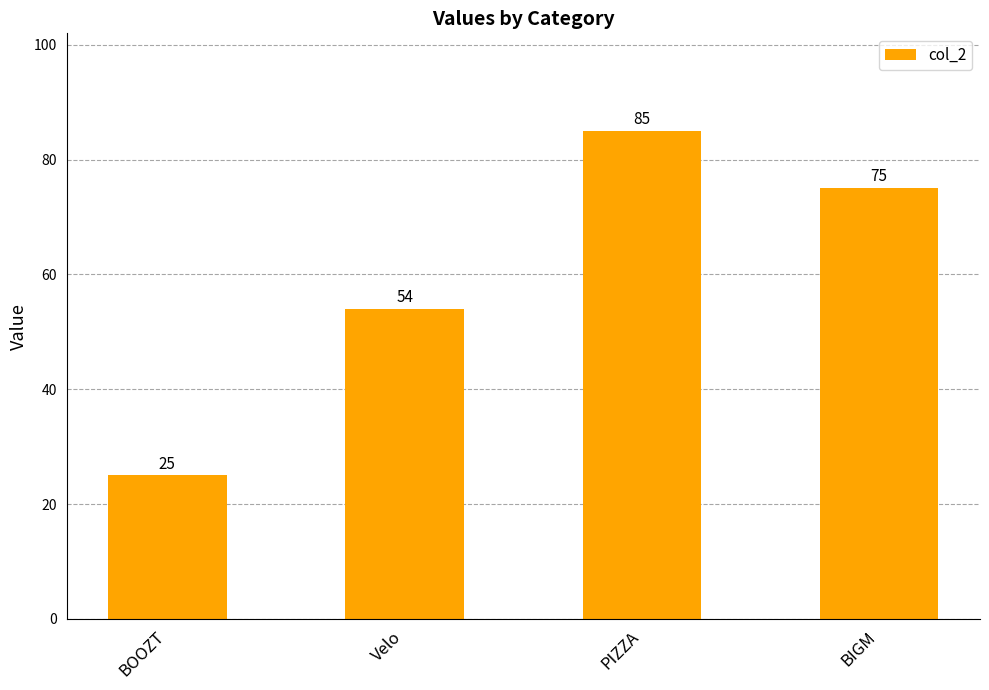

Reading left to right, what are all the values shown in this chart?

25	54	85	75